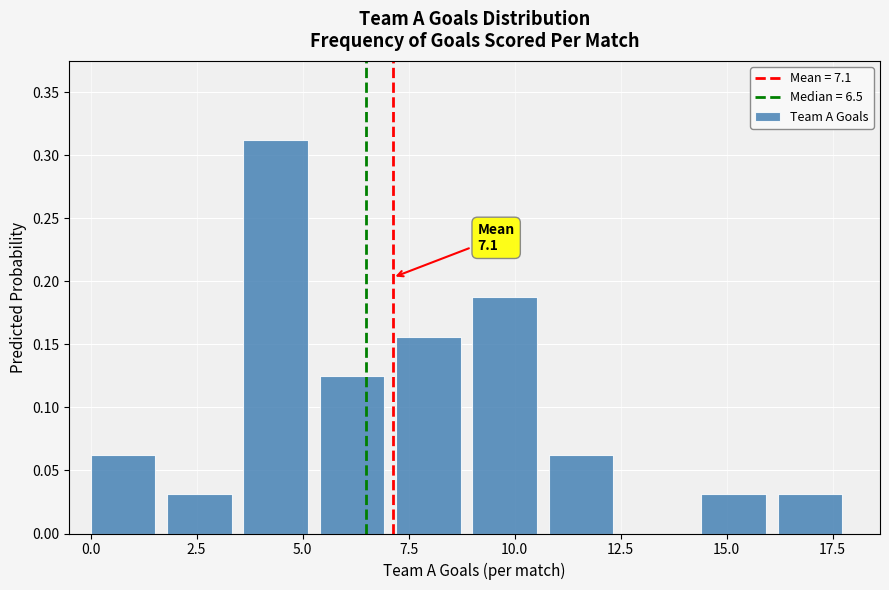

Around what value on the x-axis is the tallest bar? Give the approximate position of its centre, as read against the axis.

4.5